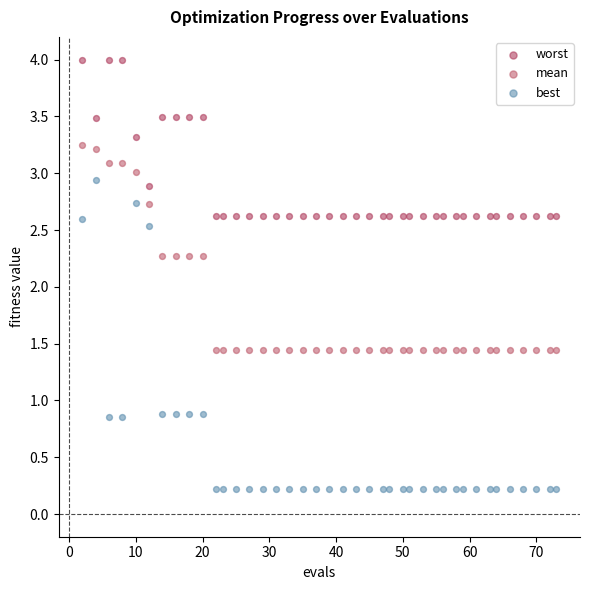

Which series contains the highest Y value?

worst